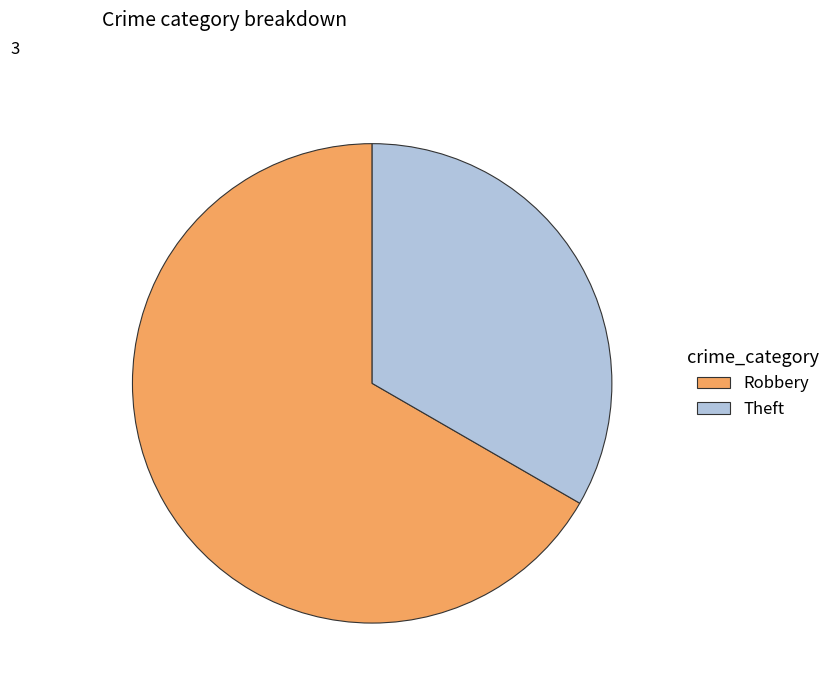

How many slices are in this pie chart?

2